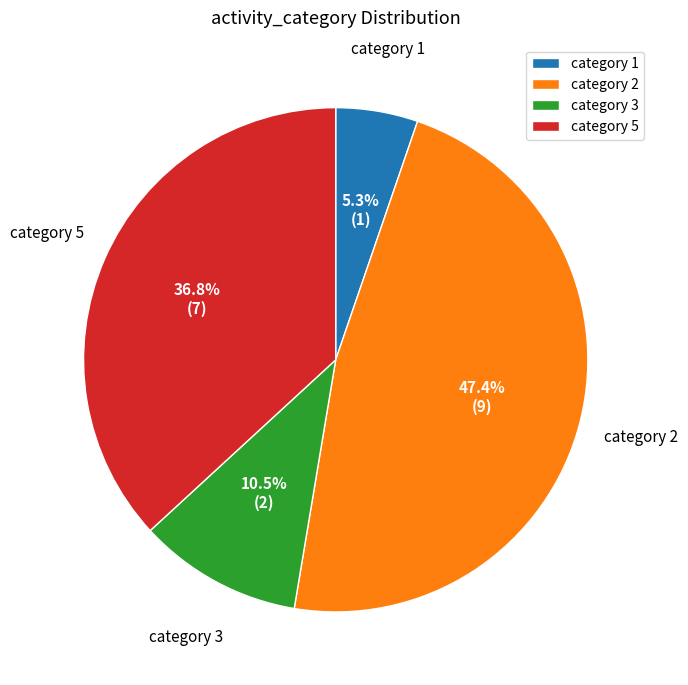

What is the total percentage of category 5 and category 1?

42.1%